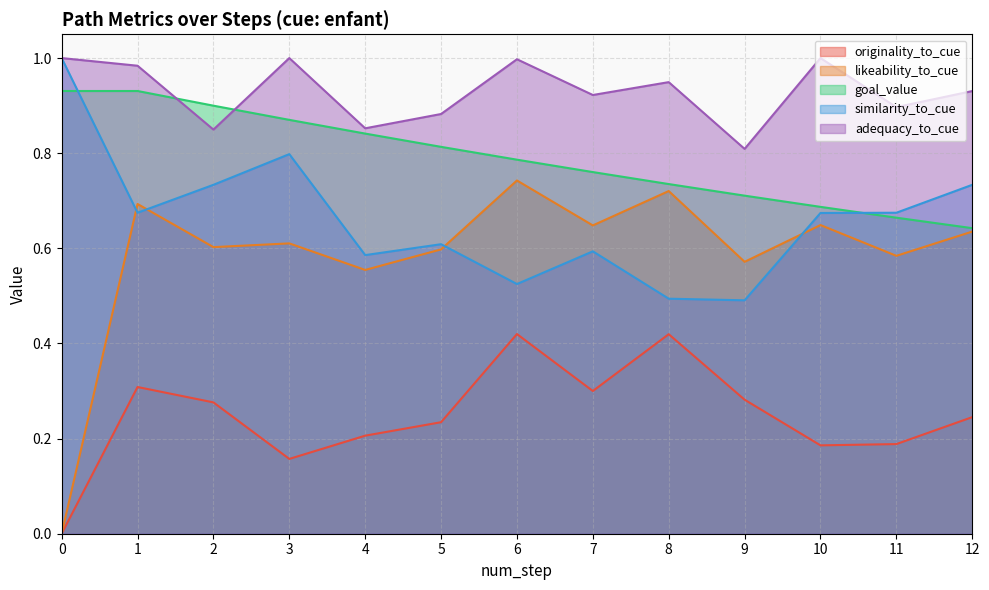

Count the number of data series in this chart.

5